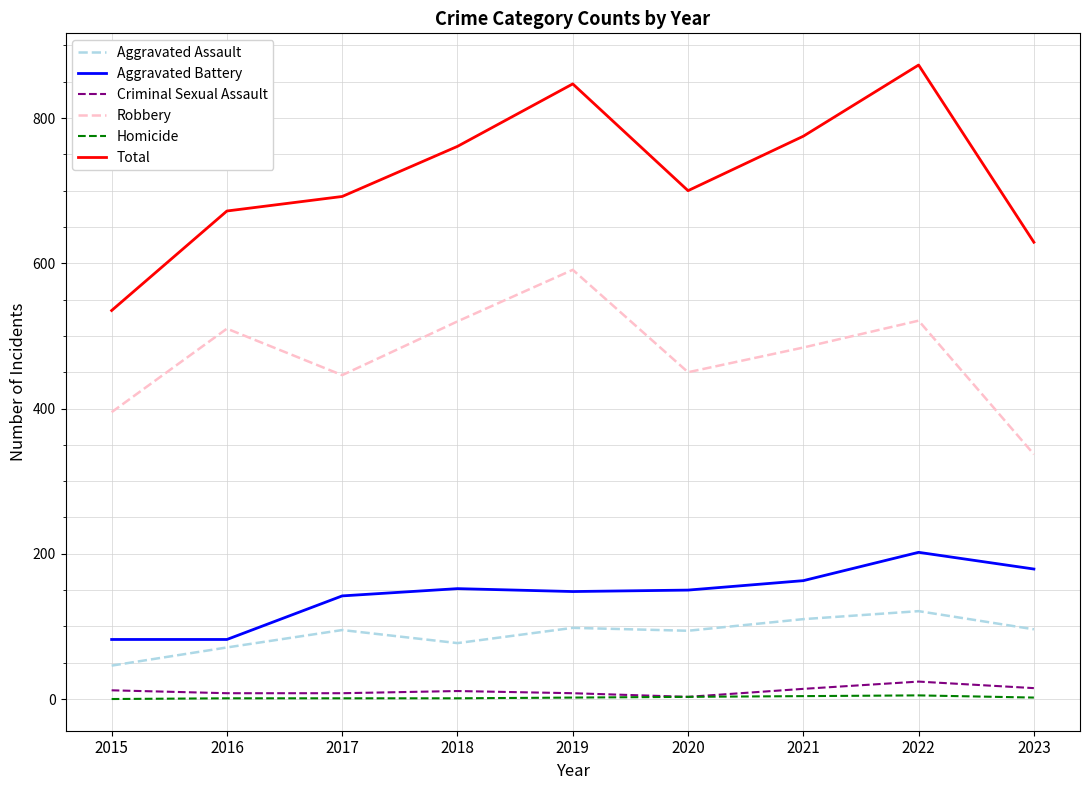

True or false: Total and Aggravated Assault cross at least once.

False